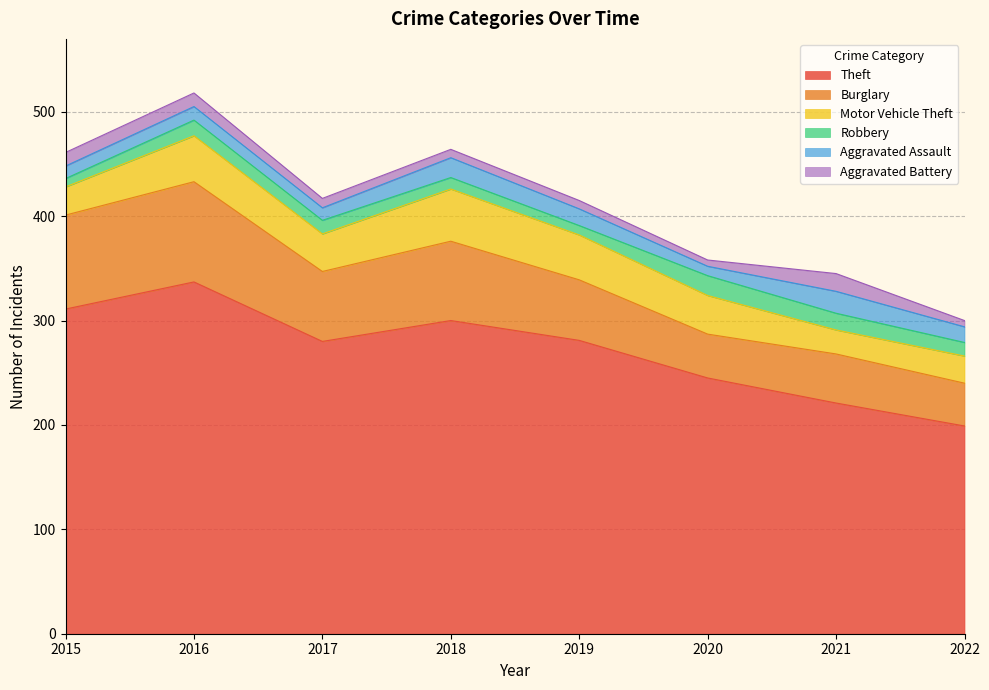

At which label does Burglary reach its minimum?

2022